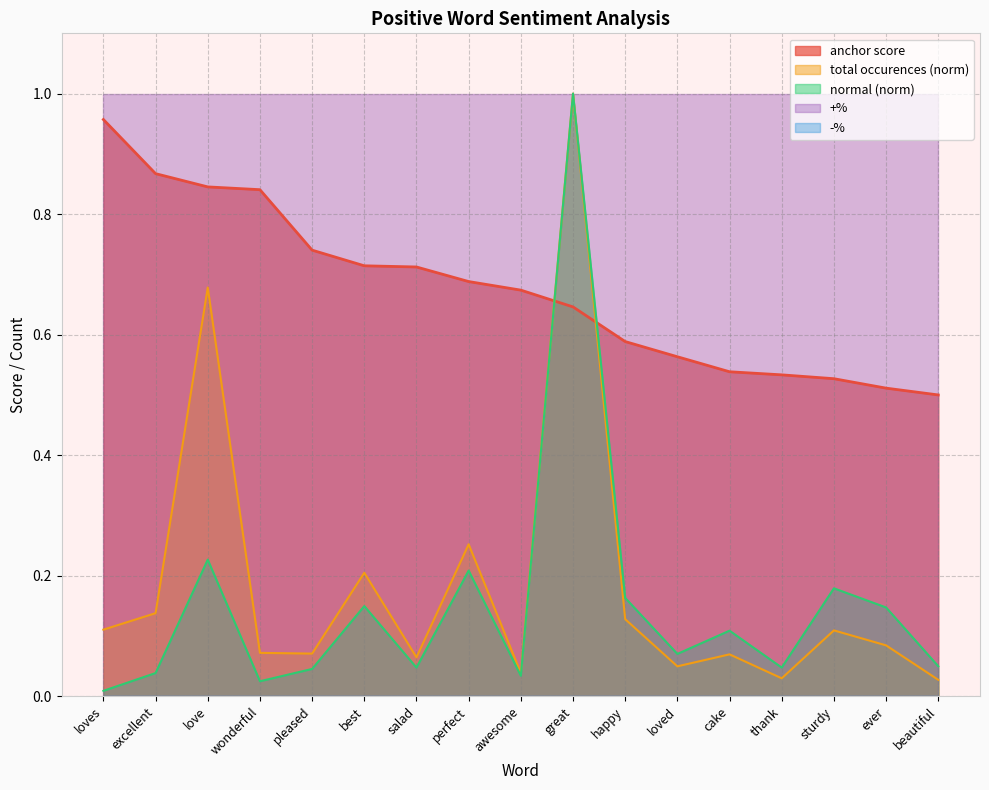

True or false: anchor score has more than 0 interior local peaks.

False